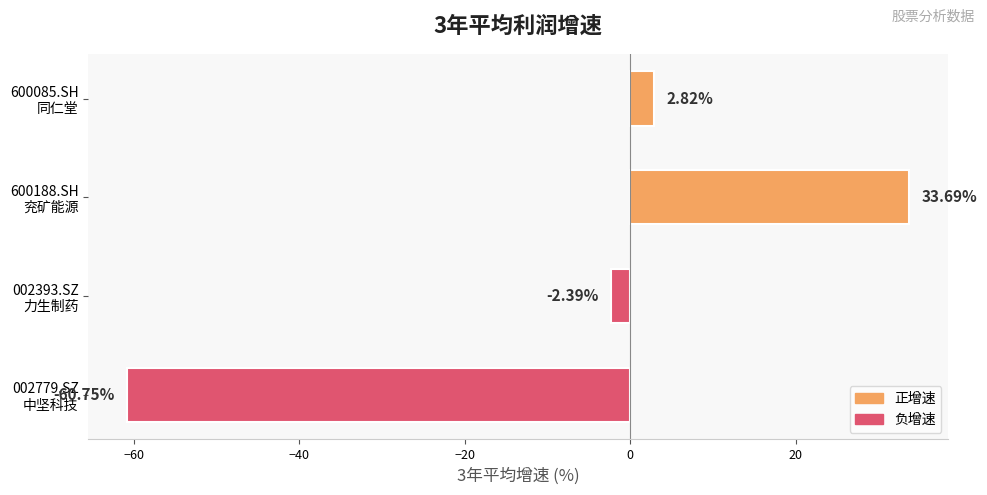

Which label corresponds to the smallest value in the chart?

002779.SZ
中坚科技